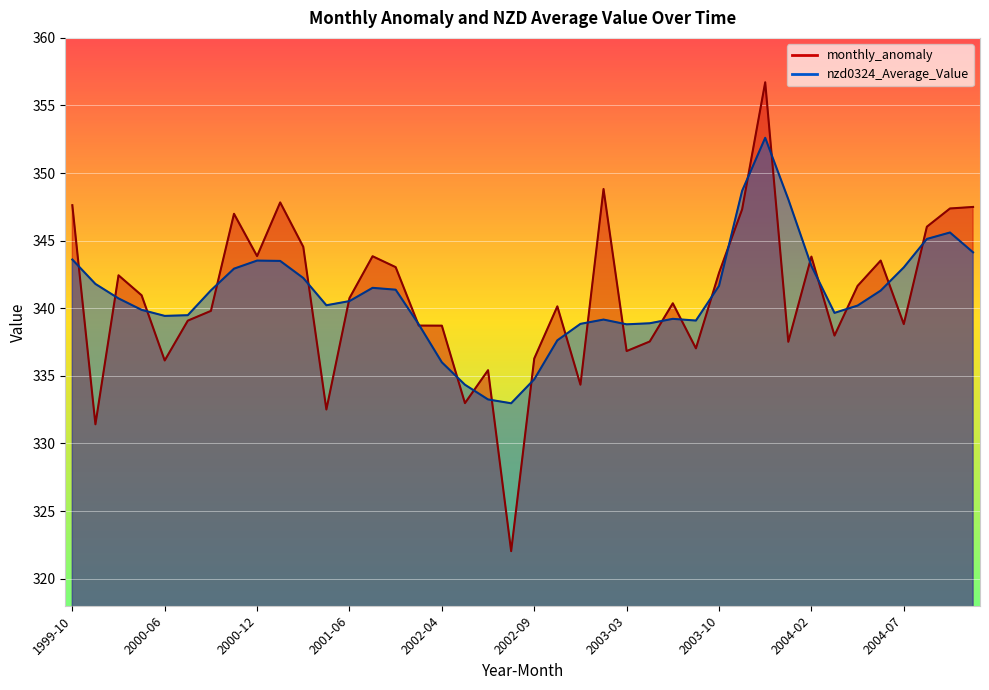

Reading right to left, transcribe all the data shown in this chart.

monthly_anomaly: 347.5	347.4	346.0	338.8	343.5	341.7	338.0	343.8	337.5	356.7	347.3	342.6	337.0	340.4	337.5	336.8	348.8	334.3	340.1	336.3	322.0	335.4	333.0	338.7	338.7	343.0	343.8	340.8	332.5	344.5	347.8	343.9	347.0	339.8	339.1	336.1	341.0	342.4	331.4	347.6
nzd0324_Average_Value: 344.1	345.6	345.1	343.0	341.3	340.2	339.7	343.1	348.1	352.6	348.7	341.7	339.1	339.2	338.9	338.8	339.2	338.8	337.6	334.7	333.0	333.3	334.3	336.0	338.8	341.4	341.5	340.5	340.2	342.2	343.5	343.5	342.9	341.3	339.5	339.4	339.9	340.7	341.8	343.6